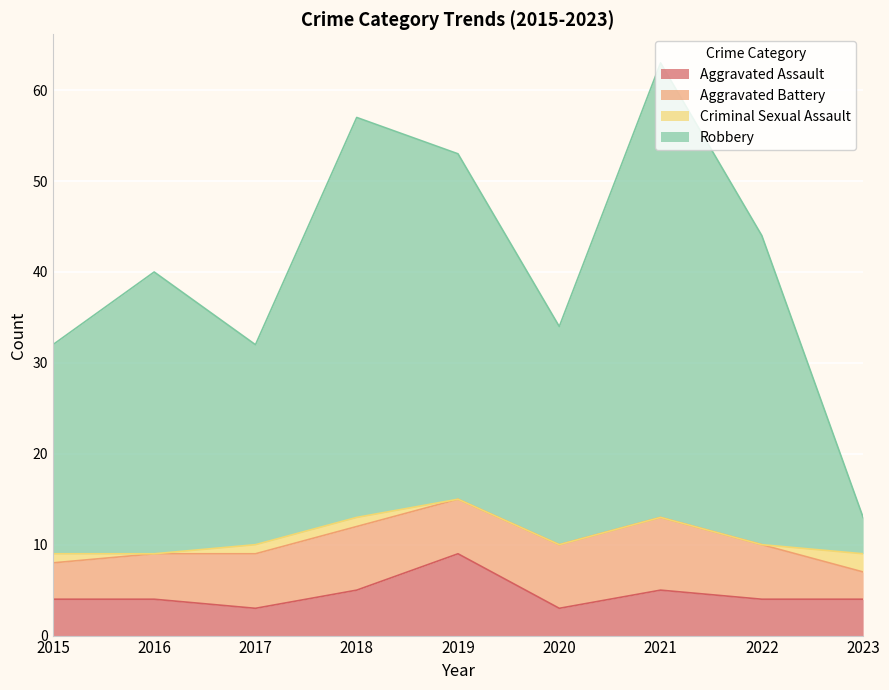

How many interior local valleys does the Aggravated Assault series have?

2